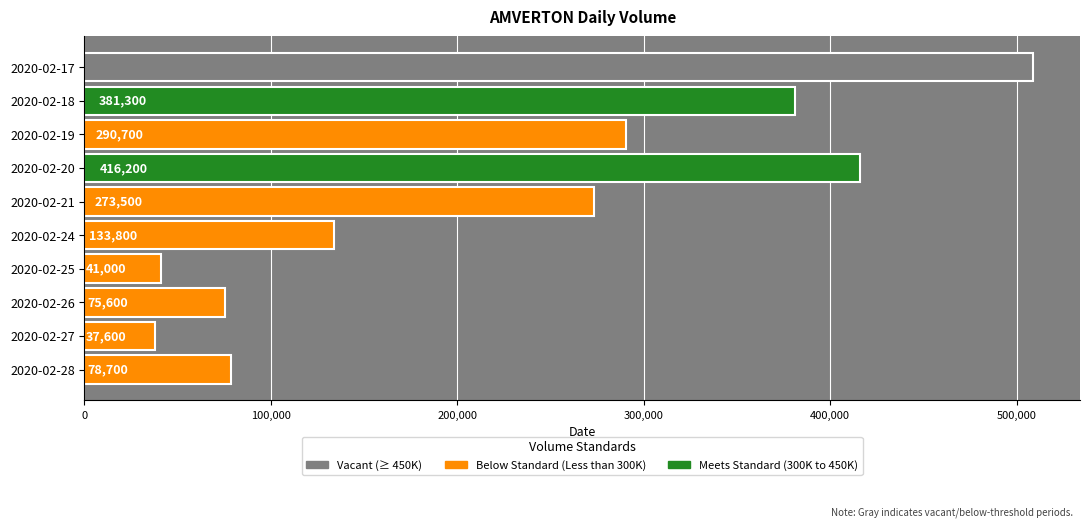

Reading top to bottom, extract all data points from this chart.

2020-02-17=508600	2020-02-18=381300	2020-02-19=290700	2020-02-20=416200	2020-02-21=273500	2020-02-24=133800	2020-02-25=41000	2020-02-26=75600	2020-02-27=37600	2020-02-28=78700